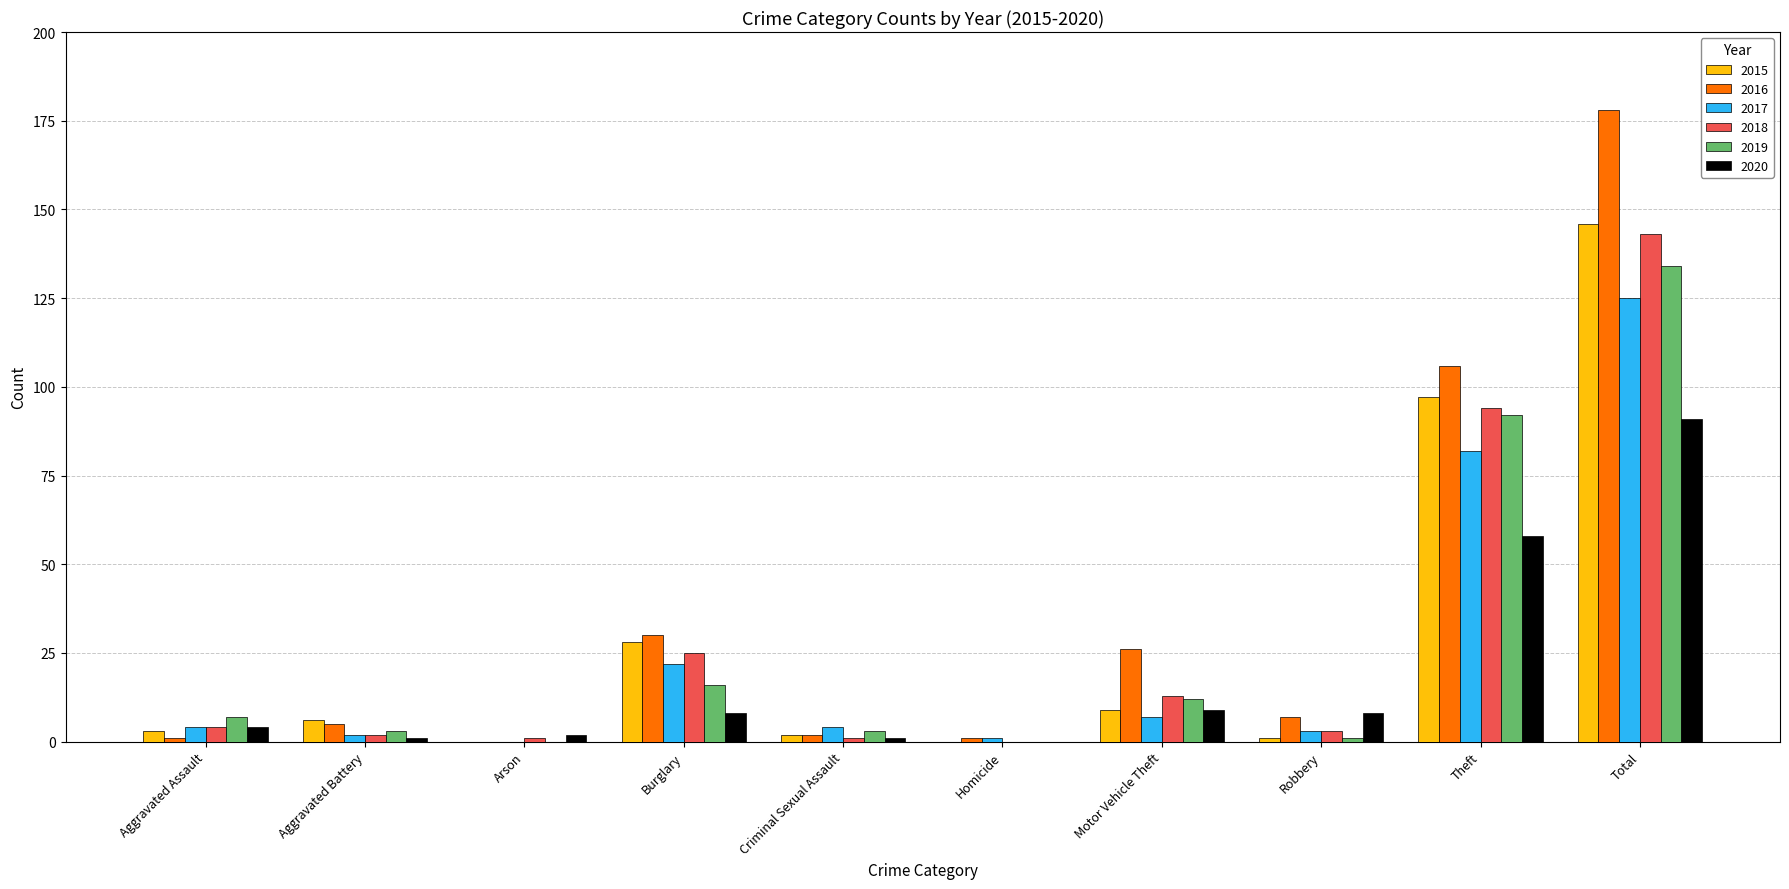

Are the bars horizontal?

No